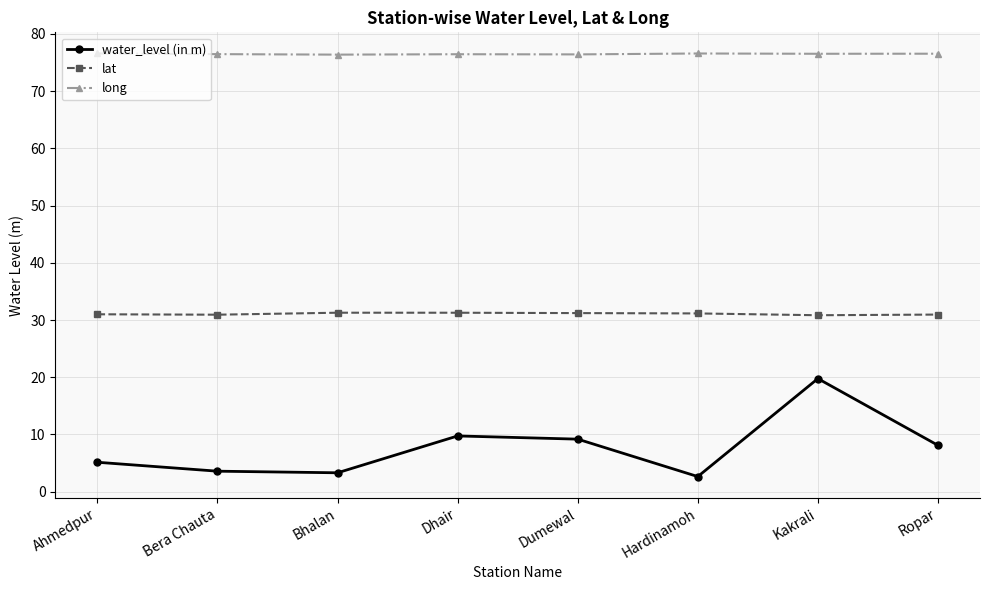

List the series in order of their overall mean, highest first.

long, lat, water_level (in m)